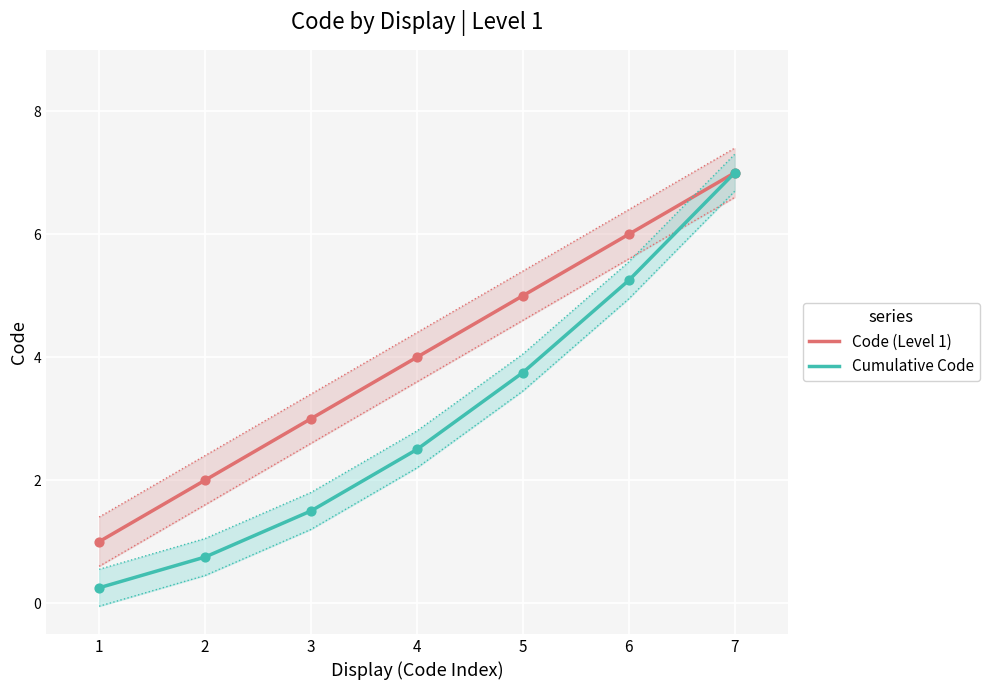

At how many categories does at least one series exceed 6?

1